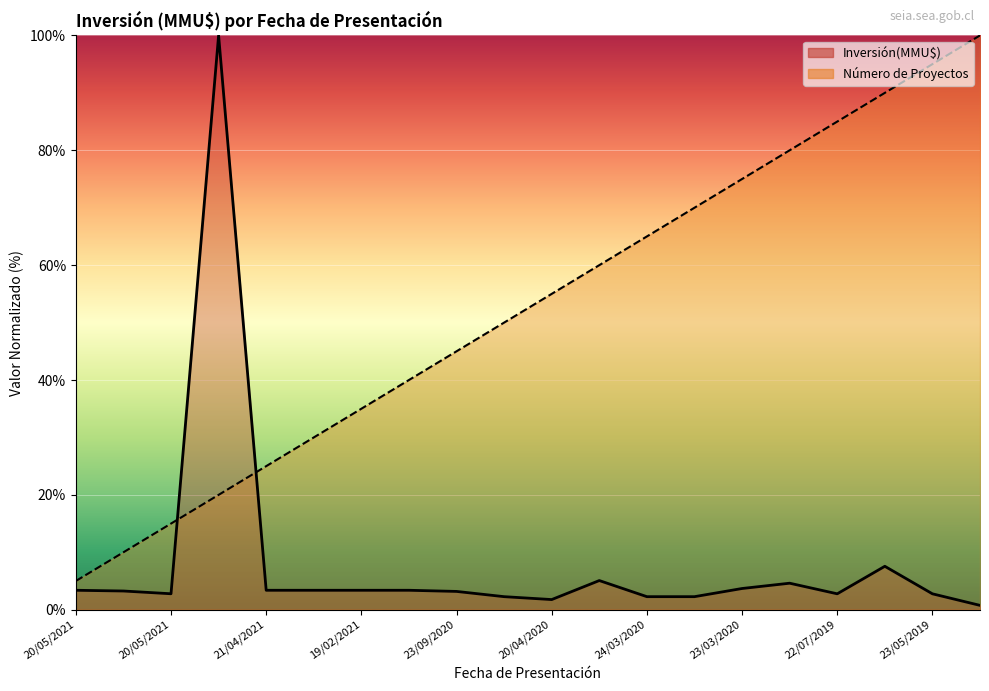

What are all the series names shown in the legend?

Inversión(MMU$), Número de Proyectos